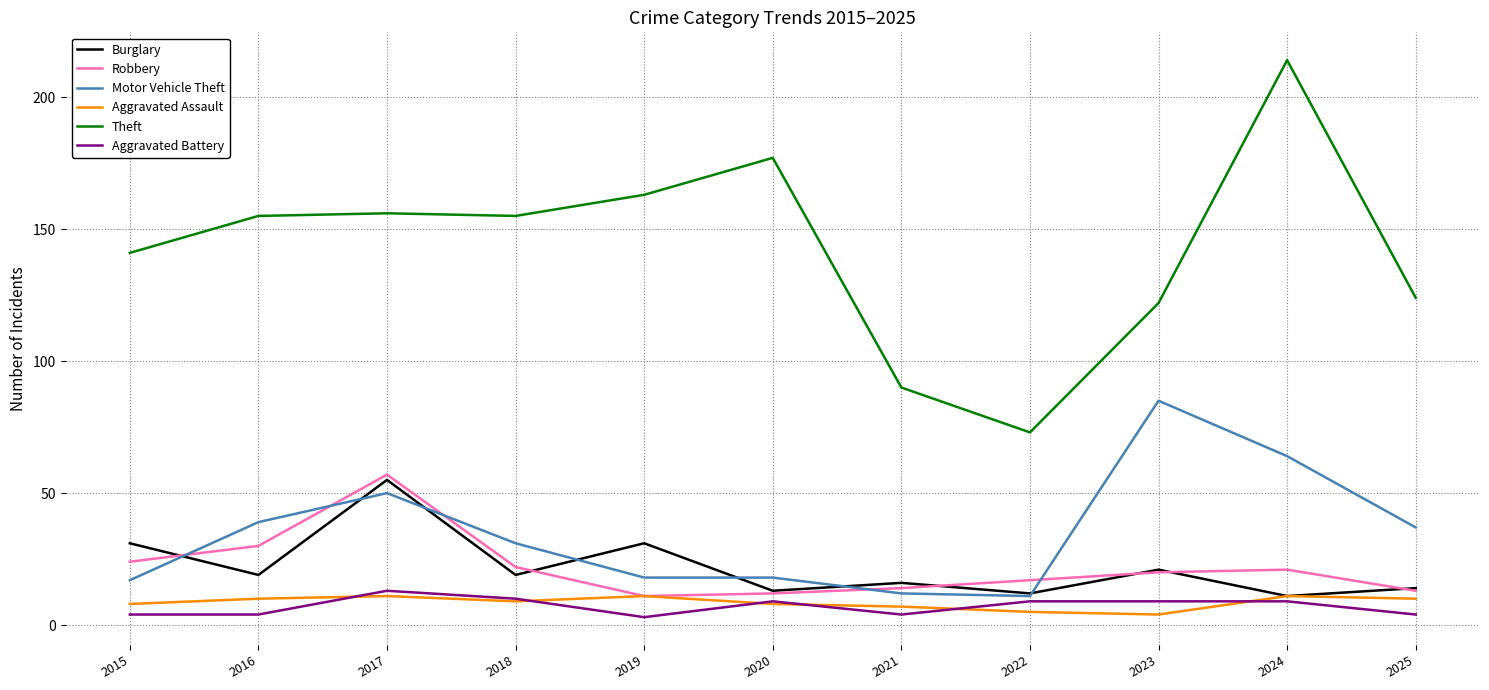

Is it true that Theft equals 116 at 2022?

False